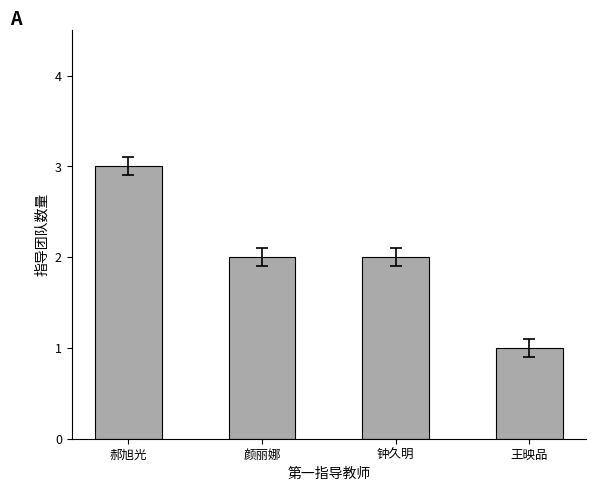

Read the value at 郝旭光.

3